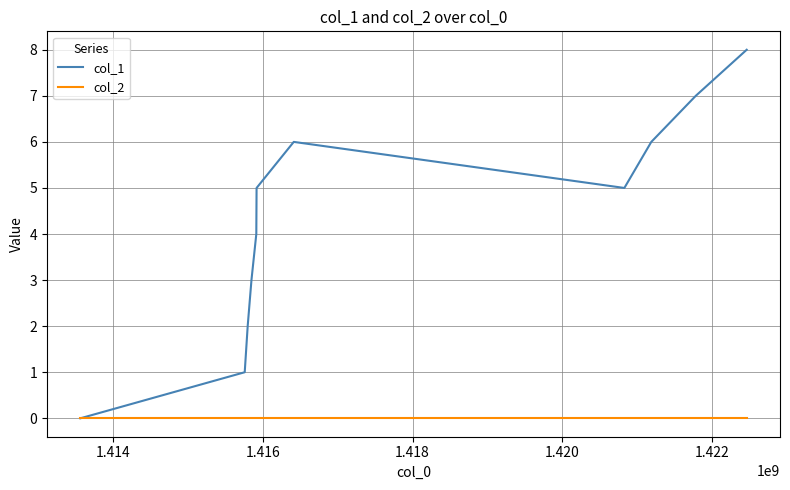

How many lines are shown in the chart?

2